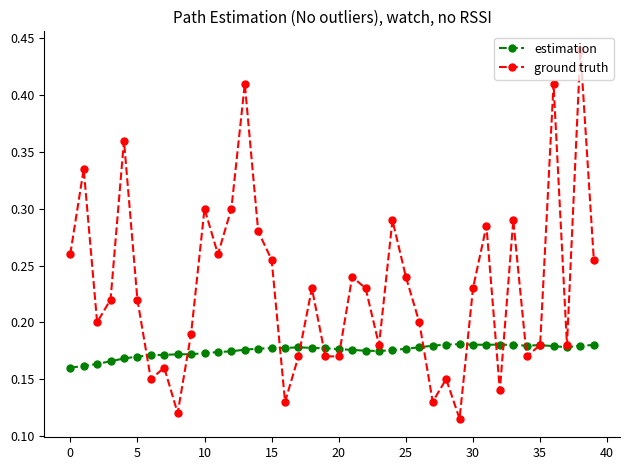

Which series has the widest spread of values?

ground truth